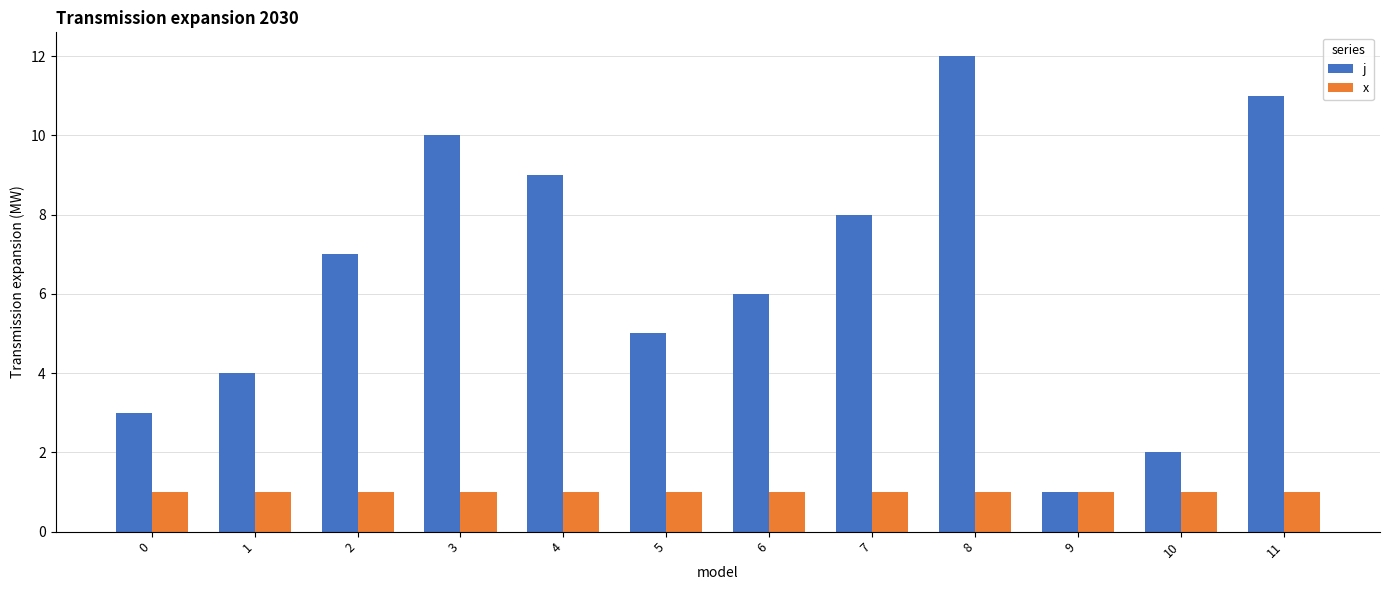

List the series in order of their peak value, highest first.

j, x